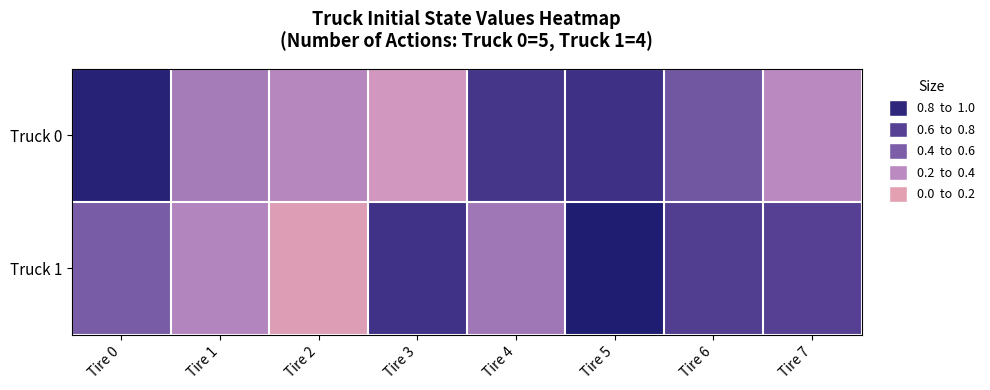

List the series in order of their peak value, highest first.

Truck 1, Truck 0